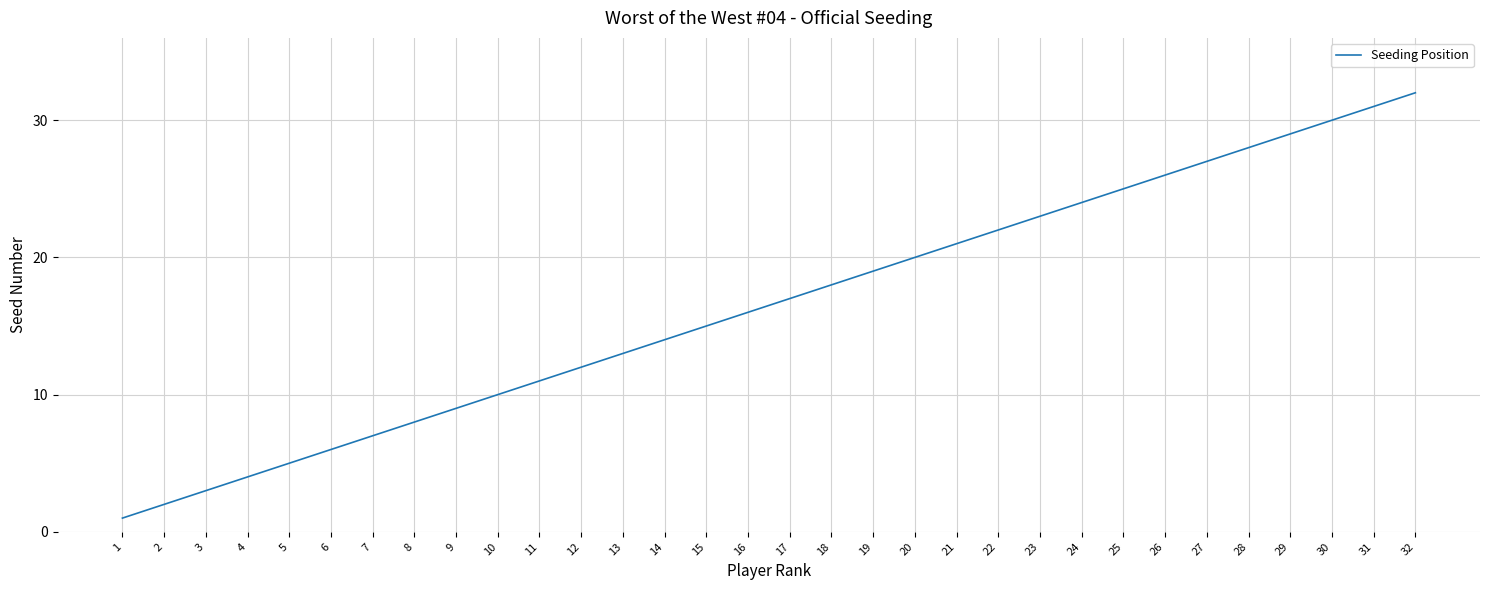

True or false: the data shows 12 at 21.

False